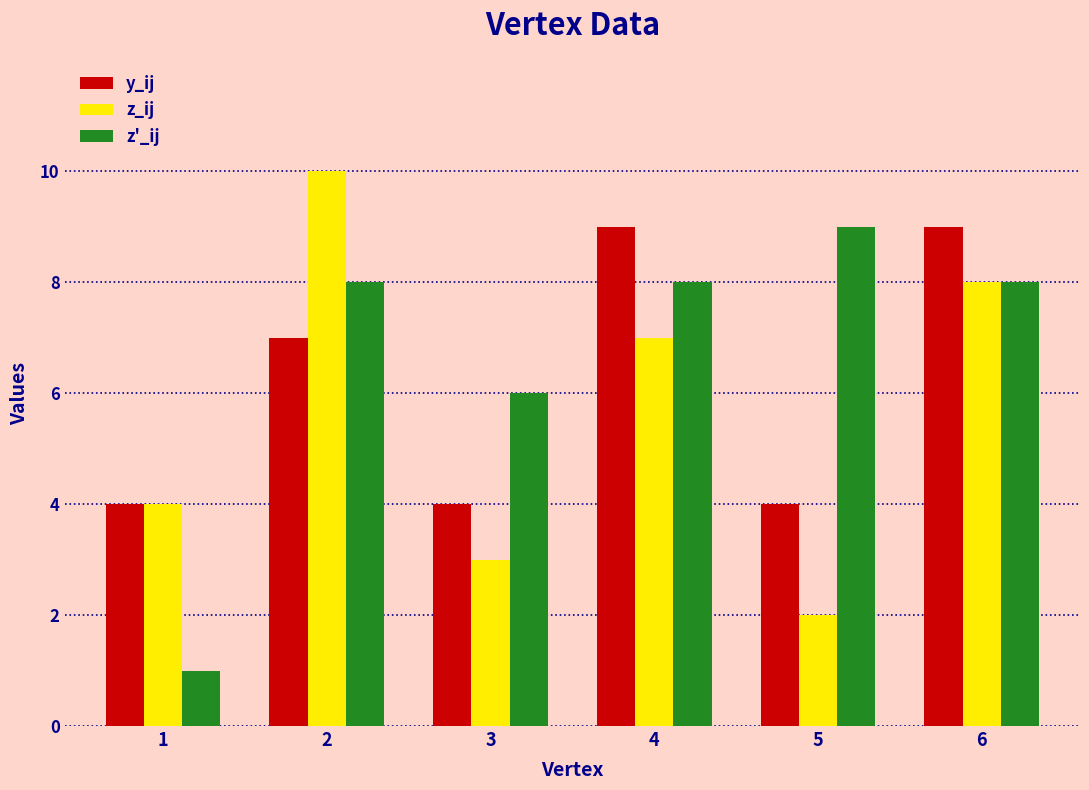

What is the value of the z'_ij bar at the 5th from the left?

9